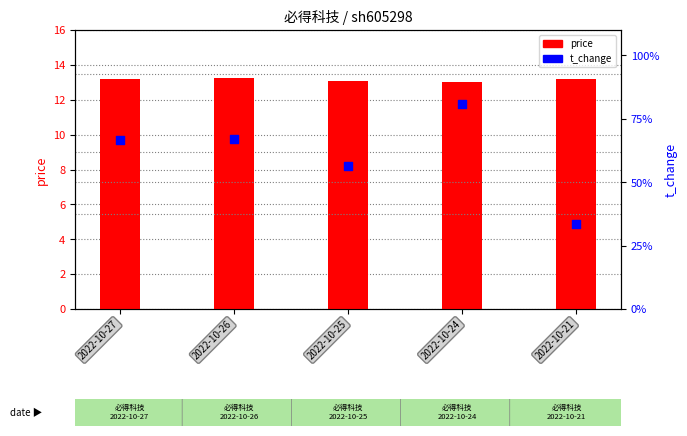

Which series has the largest total across all categories?

price